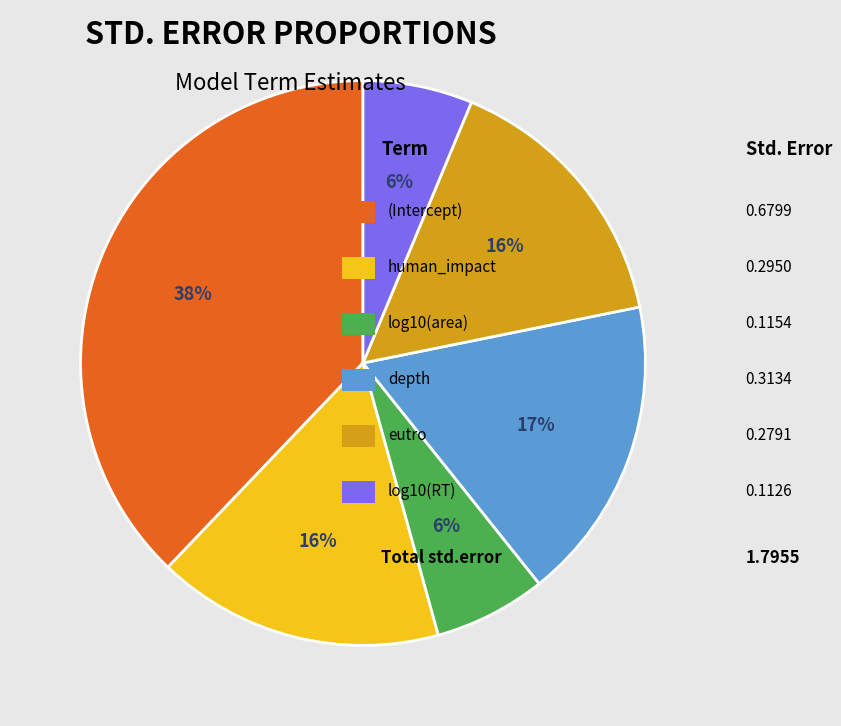

Does any single category account for the majority?

No